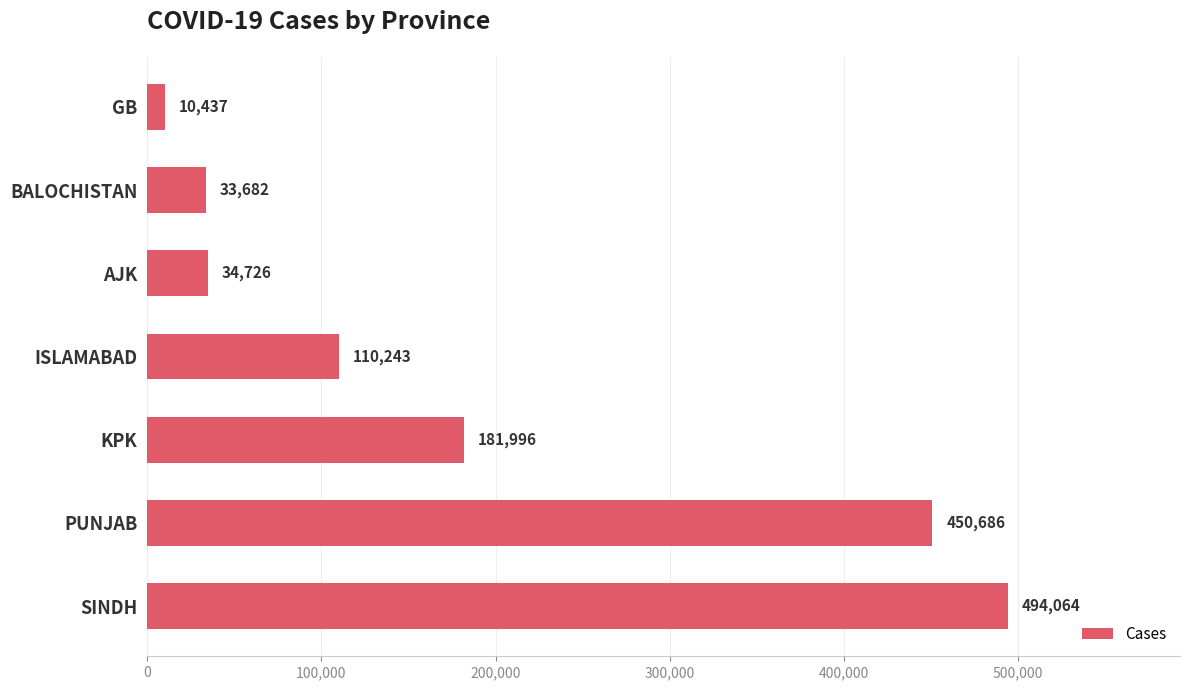

At which label is the value closest to 252250?

KPK